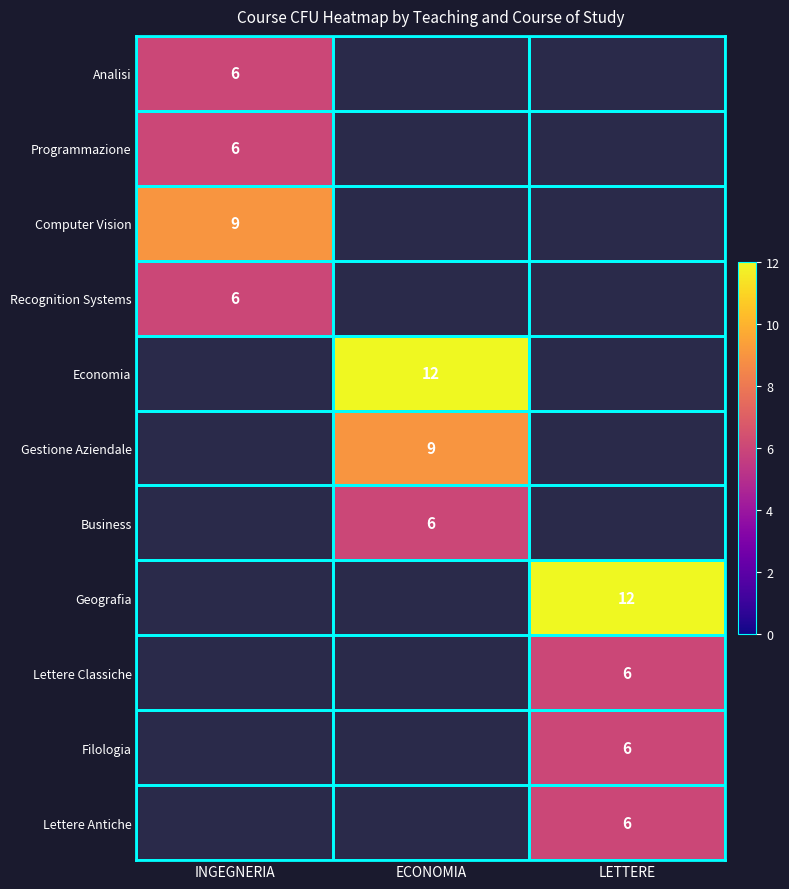

Is the value of Filologia at LETTERE greater than the value of Gestione Aziendale at ECONOMIA?

No